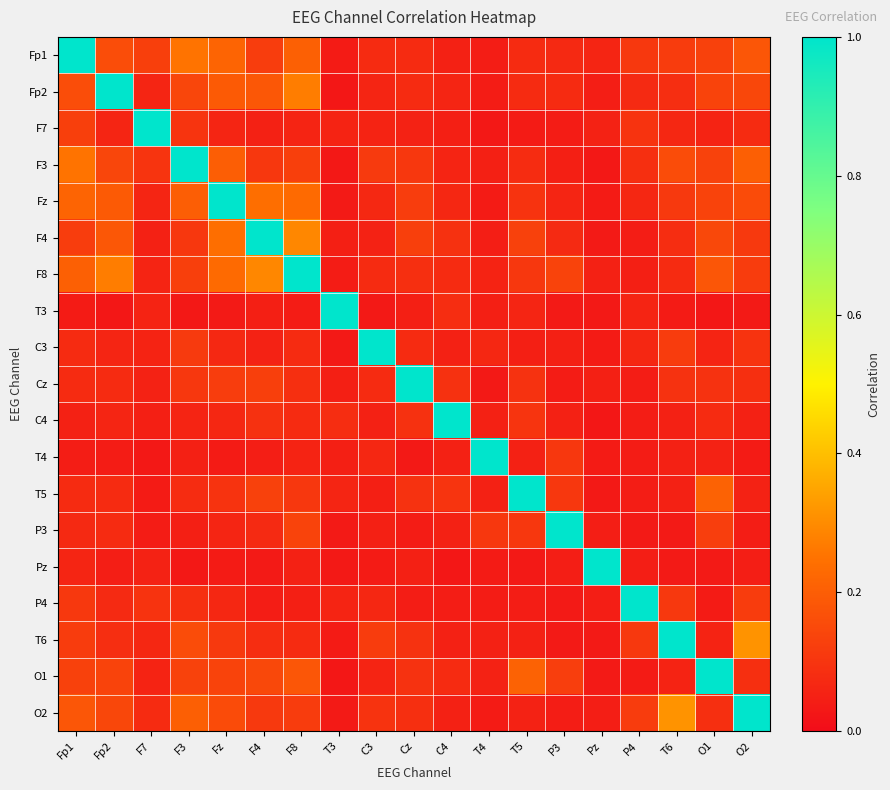

Reading left to right, list all the values displayed in this chart.

Fp1: Fp1=1.0	Fp2=0.2	F7=0.1	F3=0.3	Fz=0.2	F4=0.1	F8=0.2	T3=0.0	C3=0.1	Cz=0.1	C4=0.1	T4=0.0	T5=0.1	P3=0.1	Pz=0.1	P4=0.1	T6=0.1	O1=0.1	O2=0.2
Fp2: Fp1=0.2	Fp2=1.0	F7=0.1	F3=0.1	Fz=0.2	F4=0.2	F8=0.3	T3=0.0	C3=0.1	Cz=0.1	C4=0.1	T4=0.0	T5=0.1	P3=0.1	Pz=0.0	P4=0.1	T6=0.1	O1=0.1	O2=0.1
F7: Fp1=0.1	Fp2=0.1	F7=1.0	F3=0.1	Fz=0.1	F4=0.1	F8=0.1	T3=0.1	C3=0.1	Cz=0.1	C4=0.0	T4=0.0	T5=0.0	P3=0.0	Pz=0.1	P4=0.1	T6=0.1	O1=0.1	O2=0.1
F3: Fp1=0.3	Fp2=0.1	F7=0.1	F3=1.0	Fz=0.2	F4=0.1	F8=0.1	T3=0.0	C3=0.1	Cz=0.1	C4=0.1	T4=0.0	T5=0.1	P3=0.0	Pz=0.0	P4=0.1	T6=0.2	O1=0.1	O2=0.2
Fz: Fp1=0.2	Fp2=0.2	F7=0.1	F3=0.2	Fz=1.0	F4=0.2	F8=0.2	T3=0.0	C3=0.1	Cz=0.1	C4=0.1	T4=0.0	T5=0.1	P3=0.1	Pz=0.0	P4=0.1	T6=0.1	O1=0.1	O2=0.2
F4: Fp1=0.1	Fp2=0.2	F7=0.1	F3=0.1	Fz=0.2	F4=1.0	F8=0.3	T3=0.0	C3=0.1	Cz=0.1	C4=0.1	T4=0.0	T5=0.1	P3=0.1	Pz=0.0	P4=0.0	T6=0.1	O1=0.1	O2=0.1
F8: Fp1=0.2	Fp2=0.3	F7=0.1	F3=0.1	Fz=0.2	F4=0.3	F8=1.0	T3=0.0	C3=0.1	Cz=0.1	C4=0.1	T4=0.1	T5=0.1	P3=0.1	Pz=0.1	P4=0.0	T6=0.1	O1=0.2	O2=0.1
T3: Fp1=0.0	Fp2=0.0	F7=0.1	F3=0.0	Fz=0.0	F4=0.0	F8=0.0	T3=1.0	C3=0.0	Cz=0.0	C4=0.1	T4=0.0	T5=0.1	P3=0.0	Pz=0.0	P4=0.1	T6=0.0	O1=0.0	O2=0.0
C3: Fp1=0.1	Fp2=0.1	F7=0.1	F3=0.1	Fz=0.1	F4=0.1	F8=0.1	T3=0.0	C3=1.0	Cz=0.1	C4=0.1	T4=0.1	T5=0.0	P3=0.1	Pz=0.0	P4=0.1	T6=0.1	O1=0.1	O2=0.1
Cz: Fp1=0.1	Fp2=0.1	F7=0.1	F3=0.1	Fz=0.1	F4=0.1	F8=0.1	T3=0.0	C3=0.1	Cz=1.0	C4=0.1	T4=0.0	T5=0.1	P3=0.0	Pz=0.0	P4=0.0	T6=0.1	O1=0.1	O2=0.1
C4: Fp1=0.1	Fp2=0.1	F7=0.0	F3=0.1	Fz=0.1	F4=0.1	F8=0.1	T3=0.1	C3=0.1	Cz=0.1	C4=1.0	T4=0.1	T5=0.1	P3=0.1	Pz=0.0	P4=0.0	T6=0.1	O1=0.1	O2=0.1
T4: Fp1=0.0	Fp2=0.0	F7=0.0	F3=0.0	Fz=0.0	F4=0.0	F8=0.1	T3=0.0	C3=0.1	Cz=0.0	C4=0.1	T4=1.0	T5=0.1	P3=0.1	Pz=0.0	P4=0.0	T6=0.1	O1=0.1	O2=0.0
T5: Fp1=0.1	Fp2=0.1	F7=0.0	F3=0.1	Fz=0.1	F4=0.1	F8=0.1	T3=0.1	C3=0.0	Cz=0.1	C4=0.1	T4=0.1	T5=1.0	P3=0.1	Pz=0.0	P4=0.0	T6=0.1	O1=0.2	O2=0.1
P3: Fp1=0.1	Fp2=0.1	F7=0.0	F3=0.0	Fz=0.1	F4=0.1	F8=0.1	T3=0.0	C3=0.1	Cz=0.0	C4=0.1	T4=0.1	T5=0.1	P3=1.0	Pz=0.0	P4=0.0	T6=0.0	O1=0.1	O2=0.0
Pz: Fp1=0.1	Fp2=0.0	F7=0.1	F3=0.0	Fz=0.0	F4=0.0	F8=0.1	T3=0.0	C3=0.0	Cz=0.0	C4=0.0	T4=0.0	T5=0.0	P3=0.0	Pz=1.0	P4=0.0	T6=0.0	O1=0.0	O2=0.0
P4: Fp1=0.1	Fp2=0.1	F7=0.1	F3=0.1	Fz=0.1	F4=0.0	F8=0.0	T3=0.1	C3=0.1	Cz=0.0	C4=0.0	T4=0.0	T5=0.0	P3=0.0	Pz=0.0	P4=1.0	T6=0.1	O1=0.0	O2=0.1
T6: Fp1=0.1	Fp2=0.1	F7=0.1	F3=0.2	Fz=0.1	F4=0.1	F8=0.1	T3=0.0	C3=0.1	Cz=0.1	C4=0.1	T4=0.1	T5=0.1	P3=0.0	Pz=0.0	P4=0.1	T6=1.0	O1=0.1	O2=0.3
O1: Fp1=0.1	Fp2=0.1	F7=0.1	F3=0.1	Fz=0.1	F4=0.1	F8=0.2	T3=0.0	C3=0.1	Cz=0.1	C4=0.1	T4=0.1	T5=0.2	P3=0.1	Pz=0.0	P4=0.0	T6=0.1	O1=1.0	O2=0.1
O2: Fp1=0.2	Fp2=0.1	F7=0.1	F3=0.2	Fz=0.2	F4=0.1	F8=0.1	T3=0.0	C3=0.1	Cz=0.1	C4=0.1	T4=0.0	T5=0.1	P3=0.0	Pz=0.0	P4=0.1	T6=0.3	O1=0.1	O2=1.0